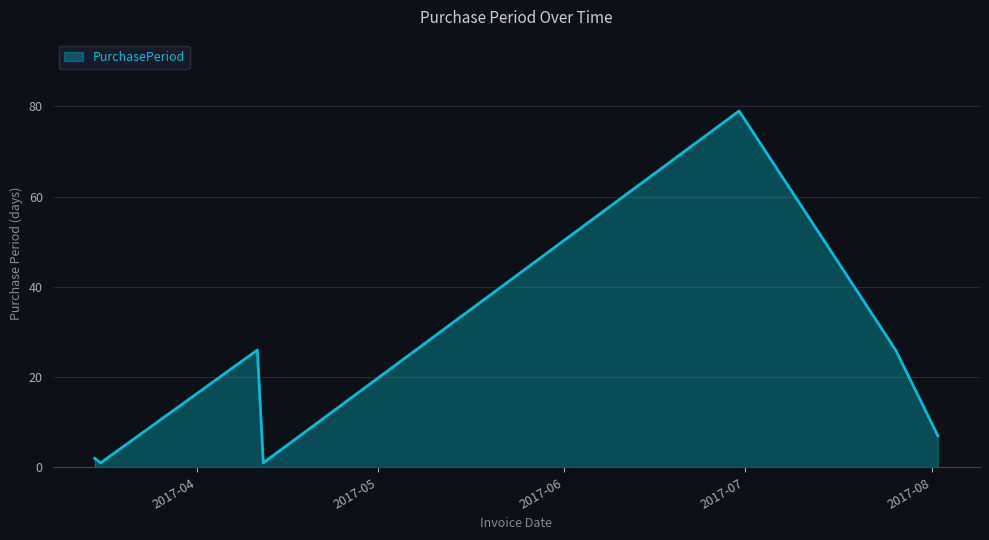

What is the difference between the second highest and minimum values?

25